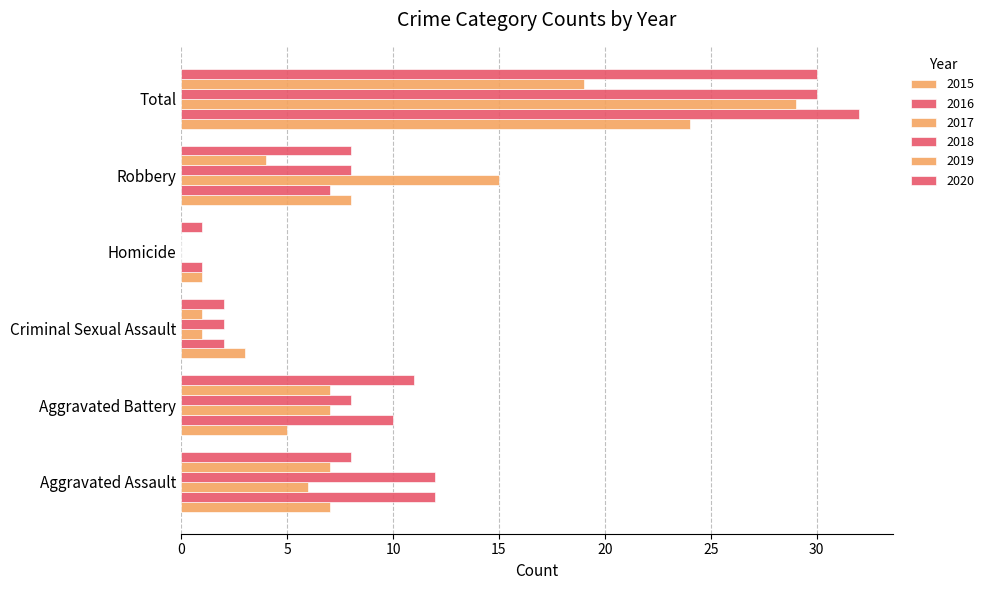

Rank the series by their maximum value, from highest to lowest.

2016, 2018, 2020, 2017, 2015, 2019